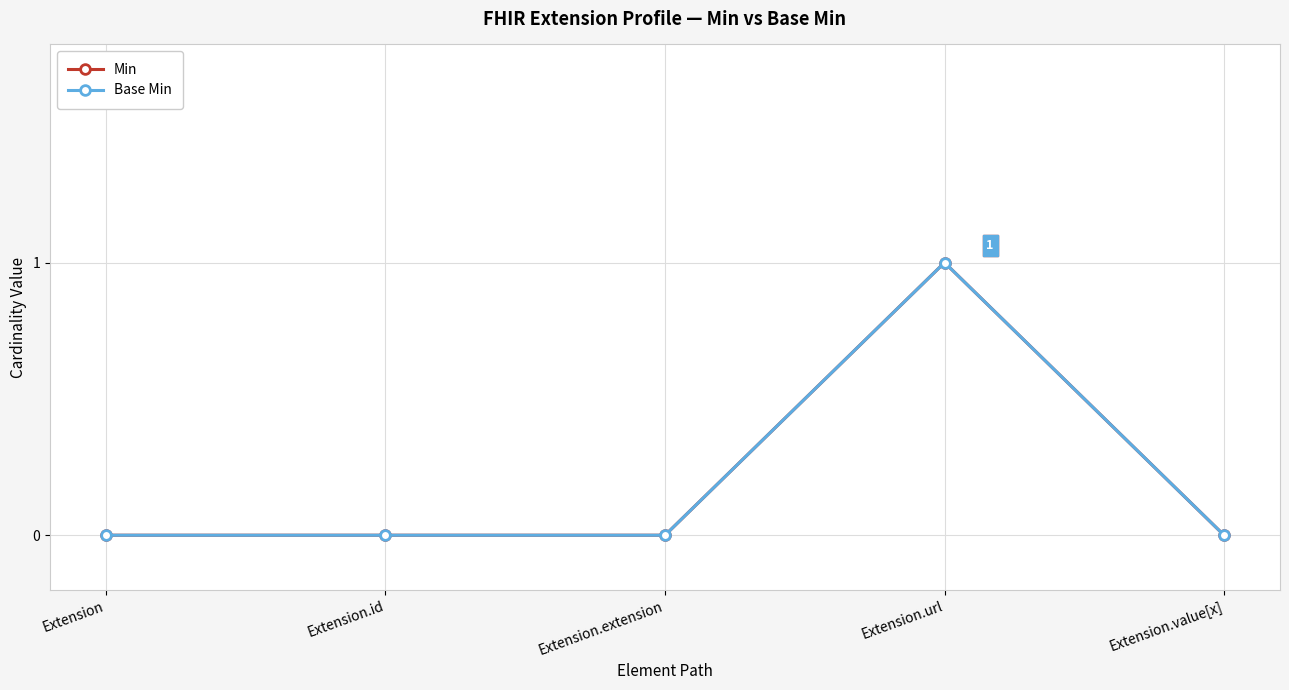

Reading right to left, extract all data points from this chart.

Min: 0	1	0	0	0
Base Min: 0	1	0	0	0